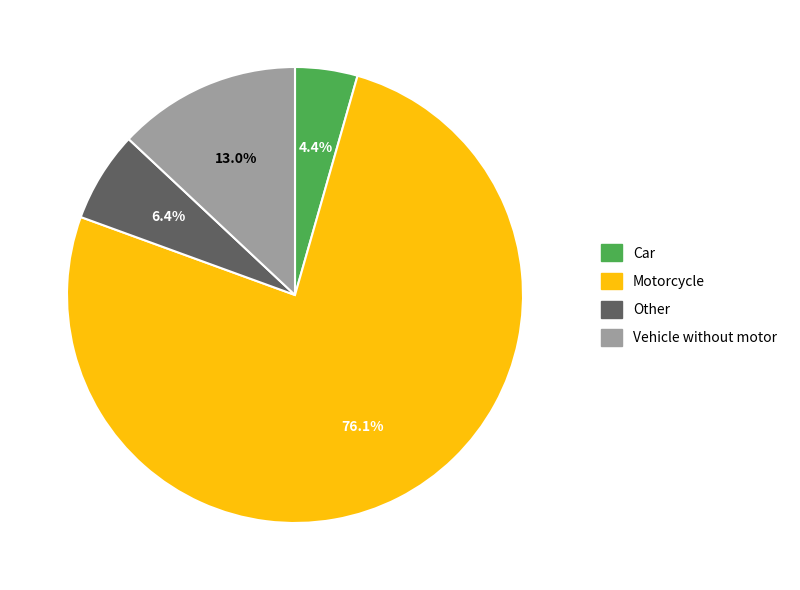

Rank the categories by value from highest to lowest.

Motorcycle, Vehicle without motor, Other, Car